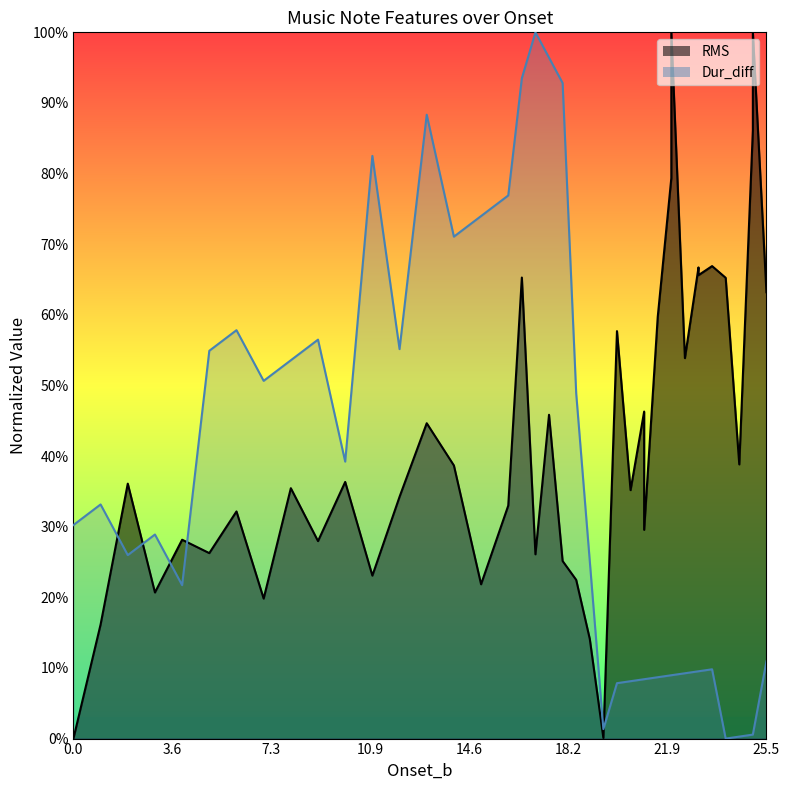

What is the sum of all RMS values?

16.9